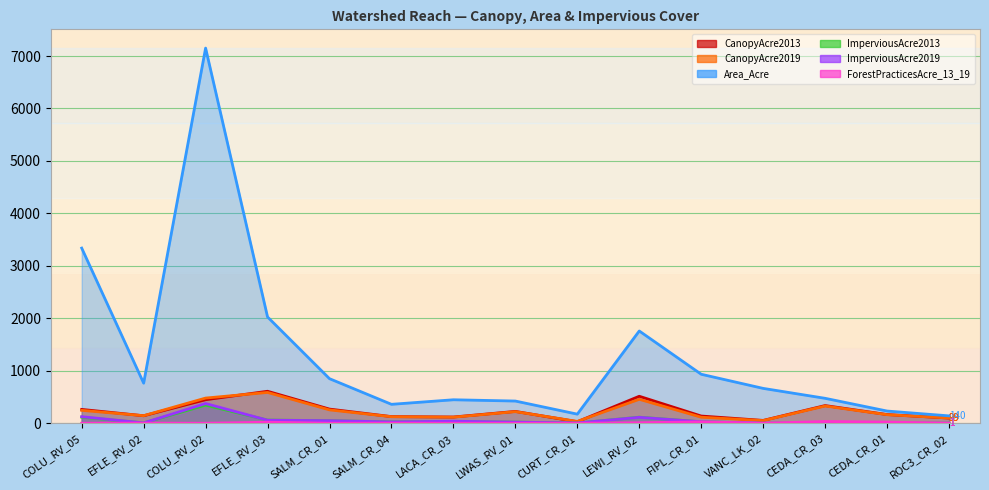

Which series changed the most between SALM_CR_01 and CEDA_CR_03?

Area_Acre